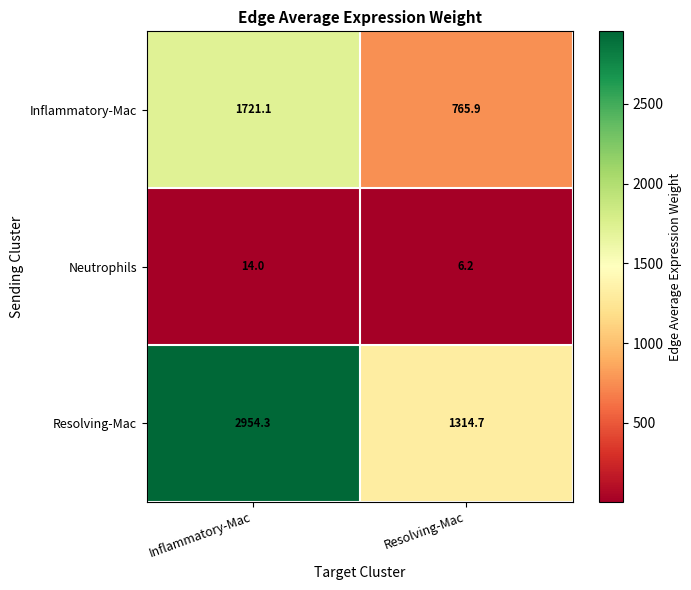

At which label is Resolving-Mac closest to 2134?

Resolving-Mac